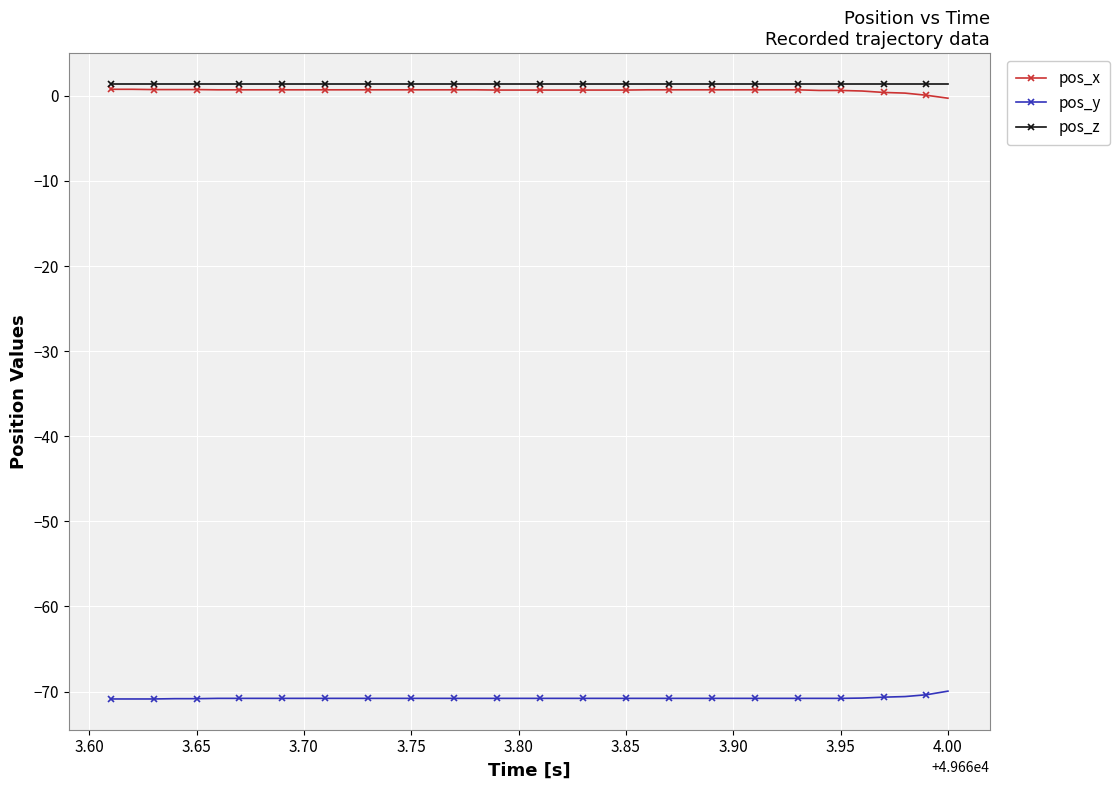

Which series has the largest total across all categories?

pos_z